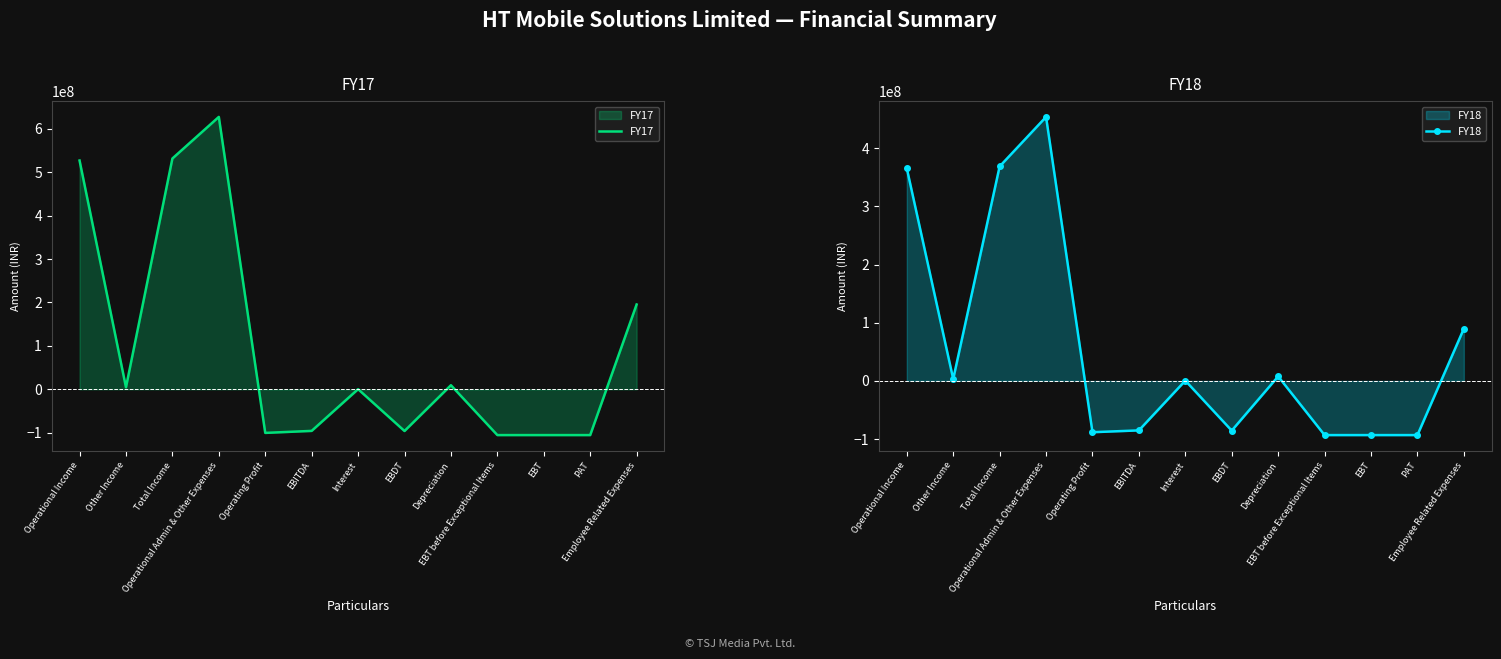

True or false: FY17 and FY18 intersect in this chart.

True